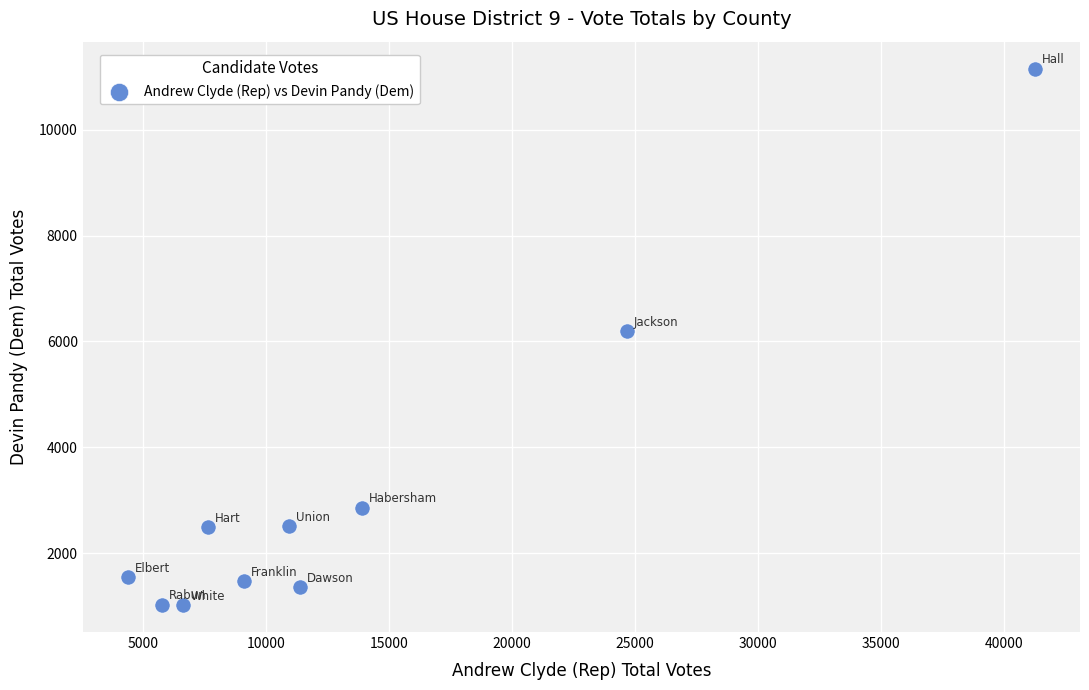

What is the range of X values (max minus min)?

36869